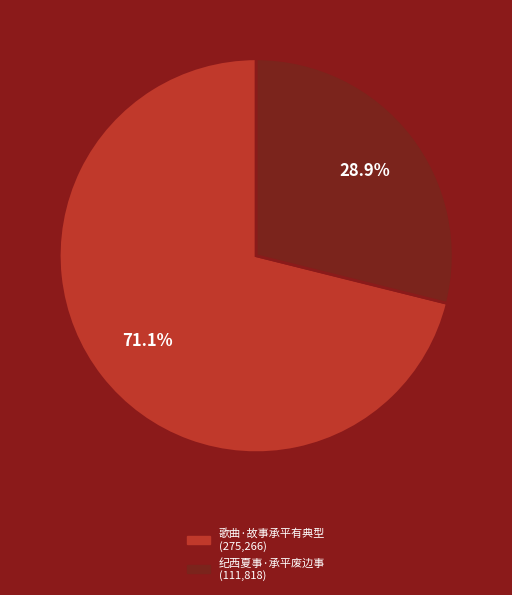

Is it true that 纪西夏事·承平废边事 is 43% of the pie?

False